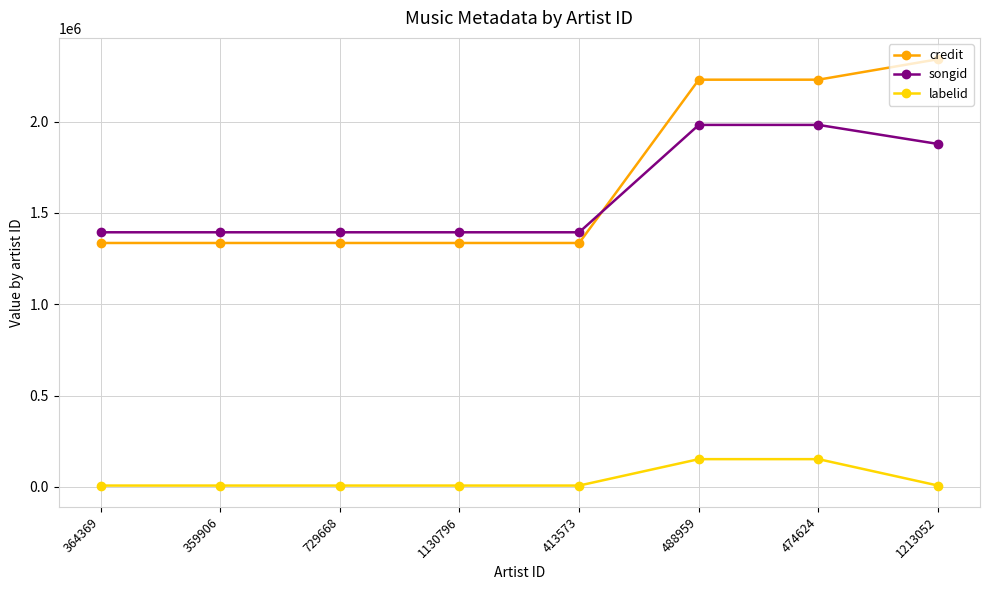

At which label is songid closest to 1687564?

1213052